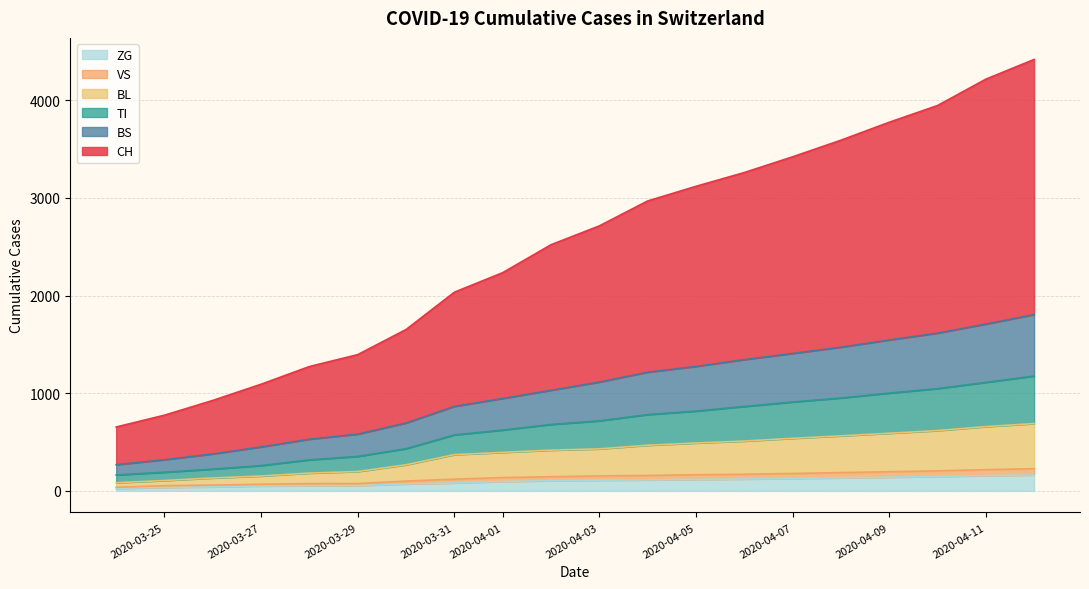

What is the highest value of the ZG series?

163